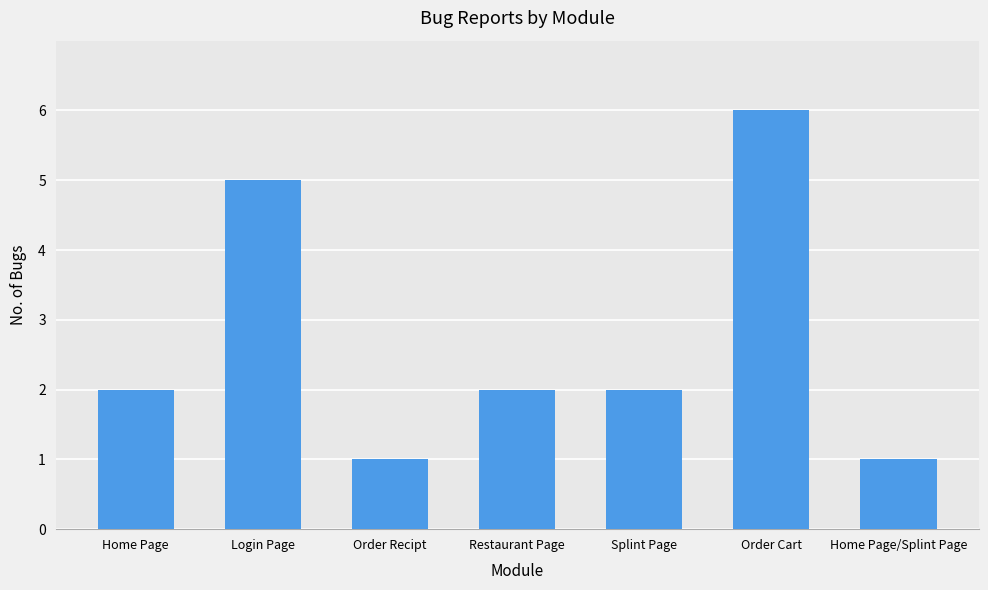

How many series are shown in this chart?

1